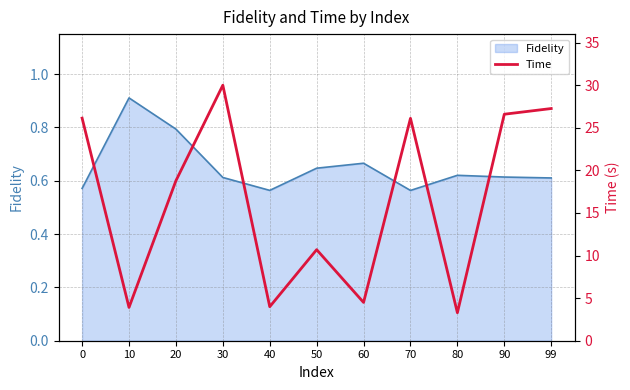

What is the change in value from 40 to 70?

+22.1